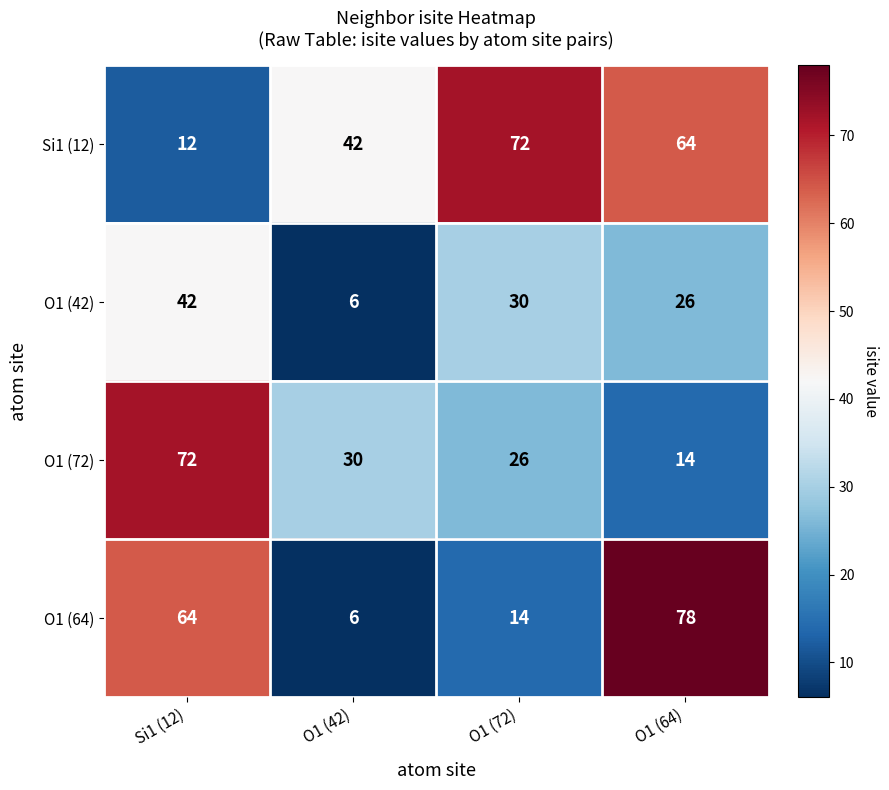

The Si1 (12) series shows 42 at O1 (42). True or false?

True